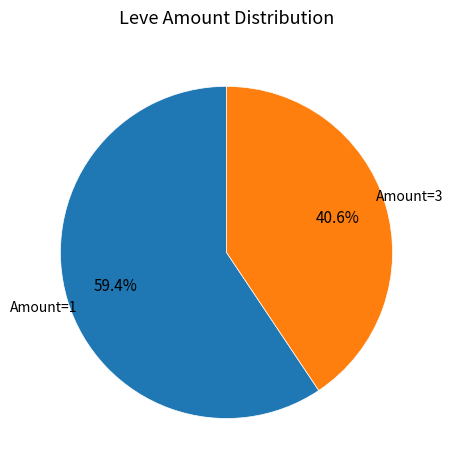

Is there any slice that represents more than half of the pie?

Yes